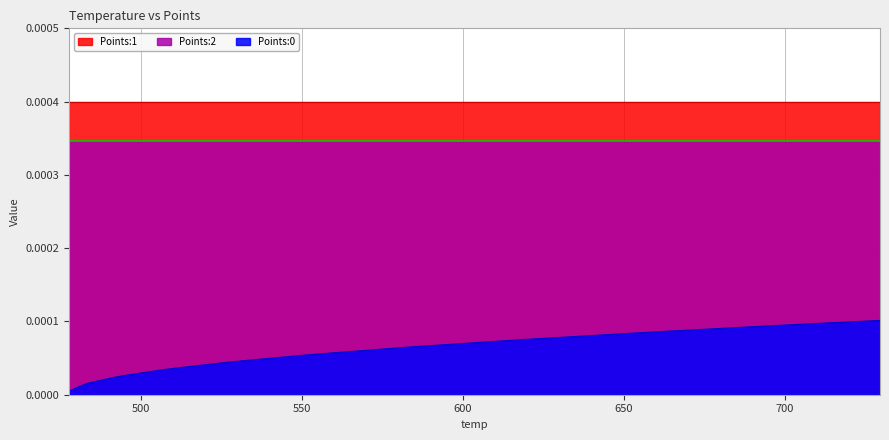

Reading left to right, what are all the values shown in this chart?

Points:0: 0.0	0.0	0.0	0.0	0.0	0.0	0.0	0.0	0.0	0.0	0.0	0.0	0.0	0.0	0.0	0.0	0.0	0.0	0.0	0.0	0.0	0.0	0.0	0.0	0.0	0.0	0.0	0.0	0.0	0.0	0.0	0.0	0.0	0.0	0.0	0.0	0.0	0.0	0.0	0.0
Points:1: 0.0	0.0	0.0	0.0	0.0	0.0	0.0	0.0	0.0	0.0	0.0	0.0	0.0	0.0	0.0	0.0	0.0	0.0	0.0	0.0	0.0	0.0	0.0	0.0	0.0	0.0	0.0	0.0	0.0	0.0	0.0	0.0	0.0	0.0	0.0	0.0	0.0	0.0	0.0	0.0
Points:2: 0.0	0.0	0.0	0.0	0.0	0.0	0.0	0.0	0.0	0.0	0.0	0.0	0.0	0.0	0.0	0.0	0.0	0.0	0.0	0.0	0.0	0.0	0.0	0.0	0.0	0.0	0.0	0.0	0.0	0.0	0.0	0.0	0.0	0.0	0.0	0.0	0.0	0.0	0.0	0.0